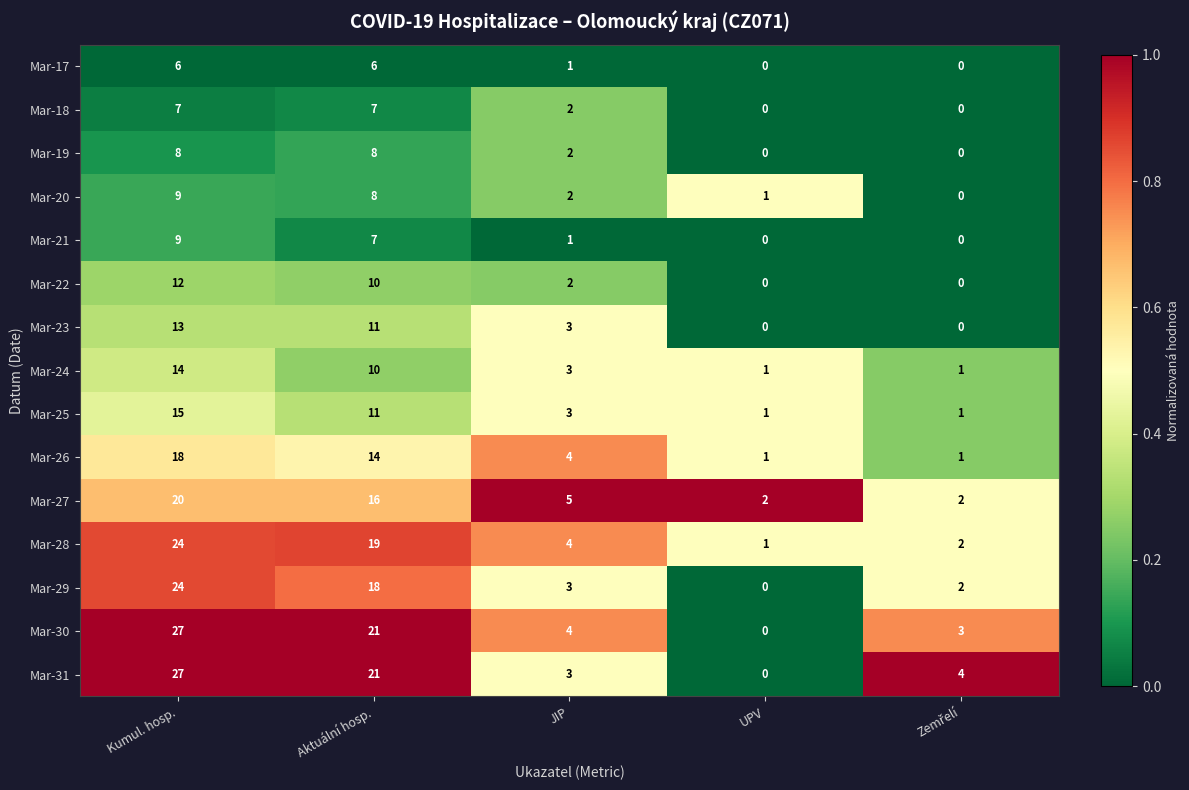

What is the maximum value shown in the chart?

27